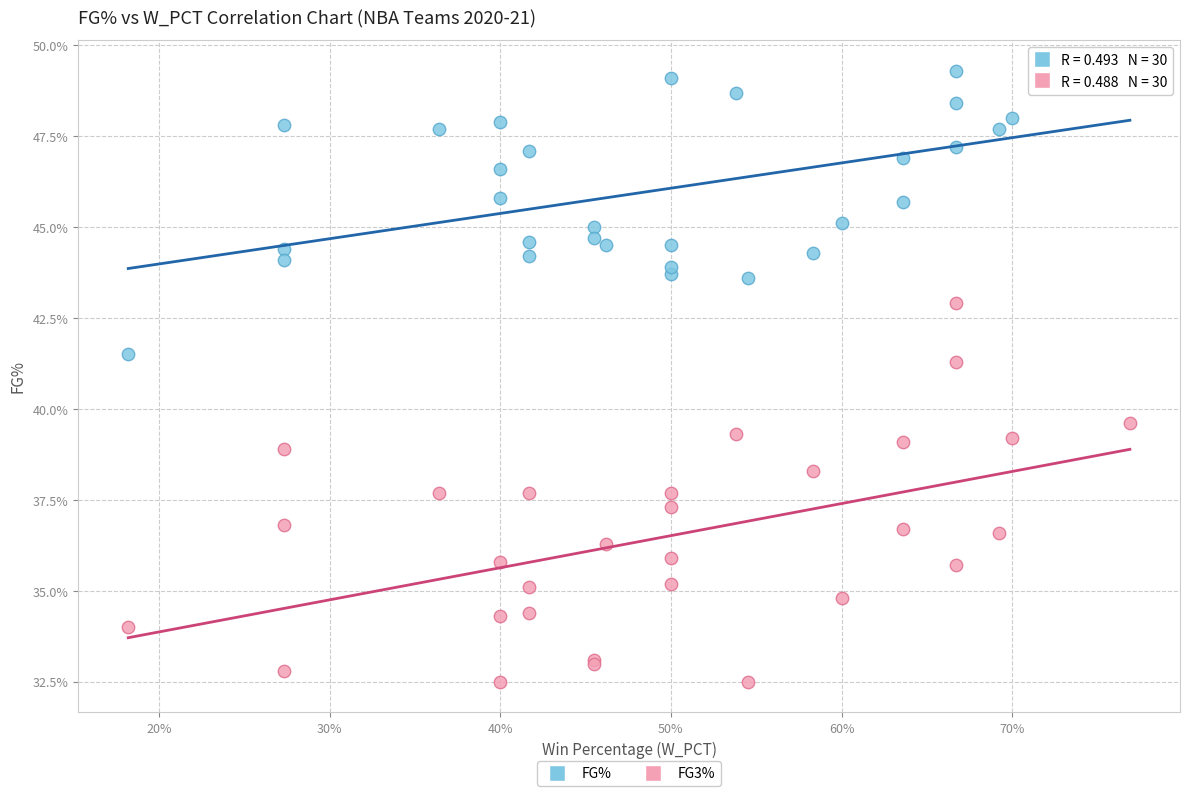

What are all the series names shown in the legend?

FG%, FG3%